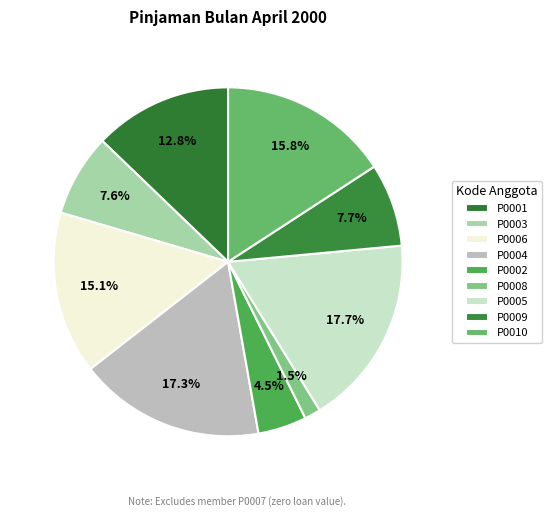

Combined, do P0004 and P0009 account for over 50%?

No